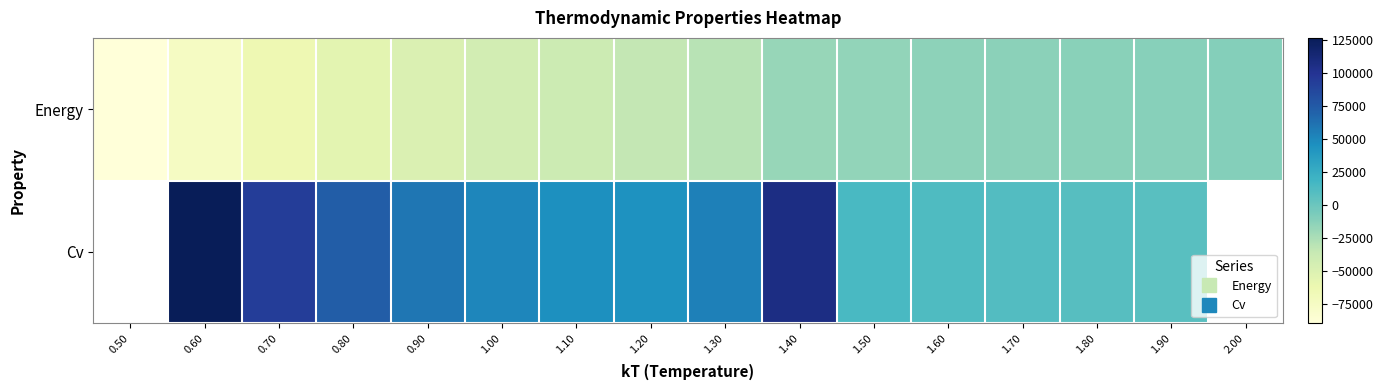

Rank the categories by Cv value from lowest to highest.

1.90, 1.80, 1.70, 1.60, 1.50, 1.20, 1.10, 1.00, 1.30, 0.90, 0.80, 0.70, 0.50, 1.40, 0.60, 2.00